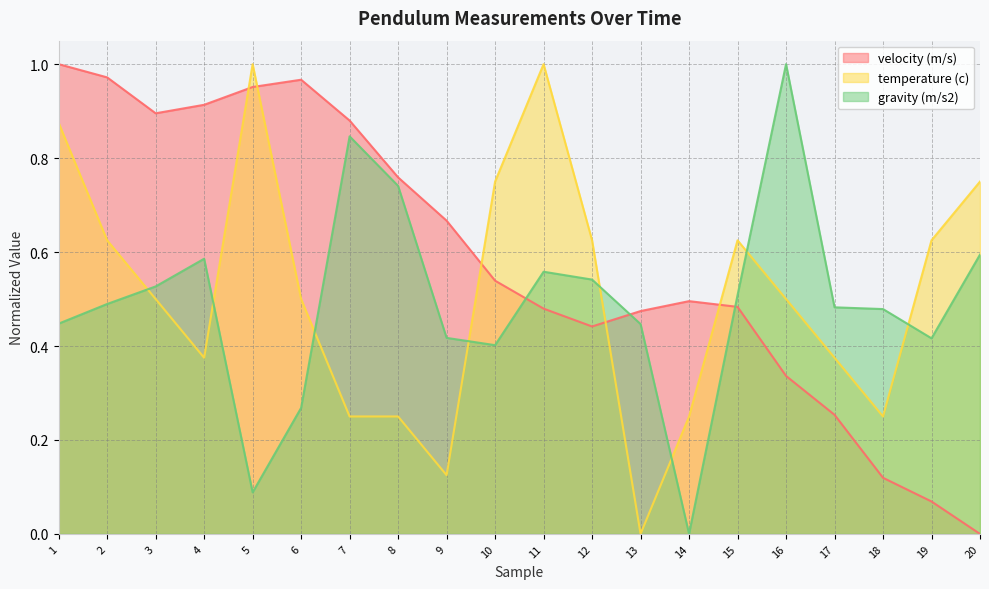

Rank the categories by velocity (m/s) value from highest to lowest.

1, 2, 6, 5, 4, 3, 7, 8, 9, 10, 14, 15, 11, 13, 12, 16, 17, 18, 19, 20